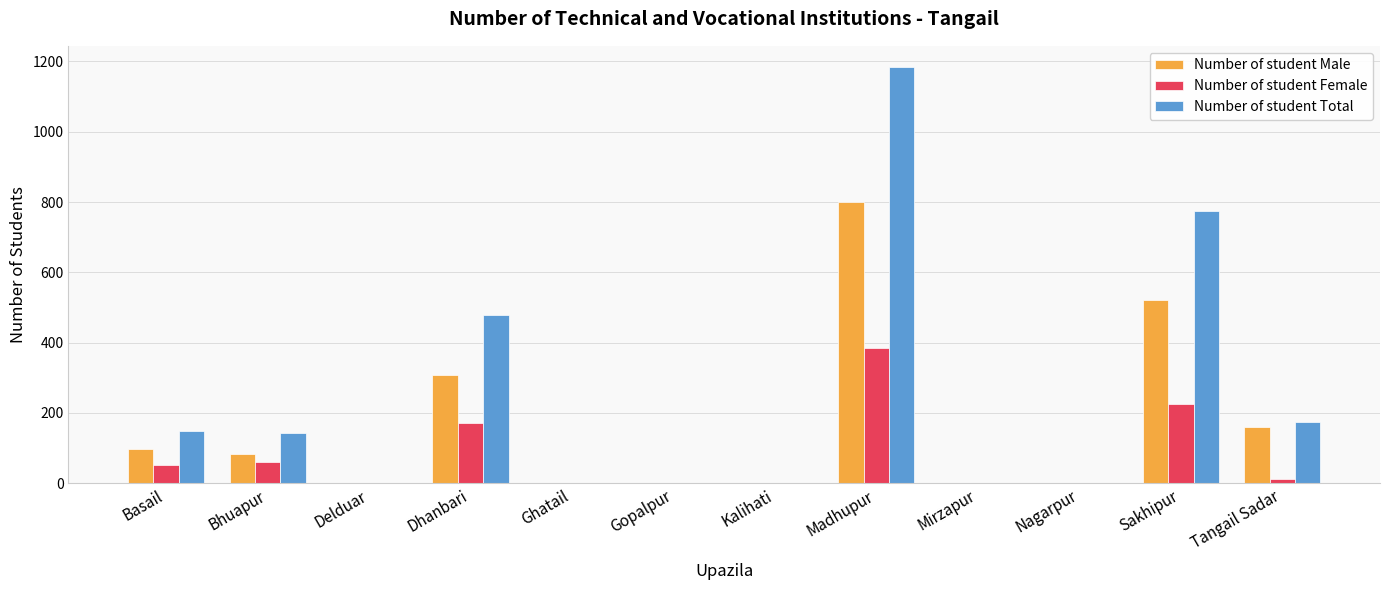

At which label does Number of student Male reach its peak?

Madhupur